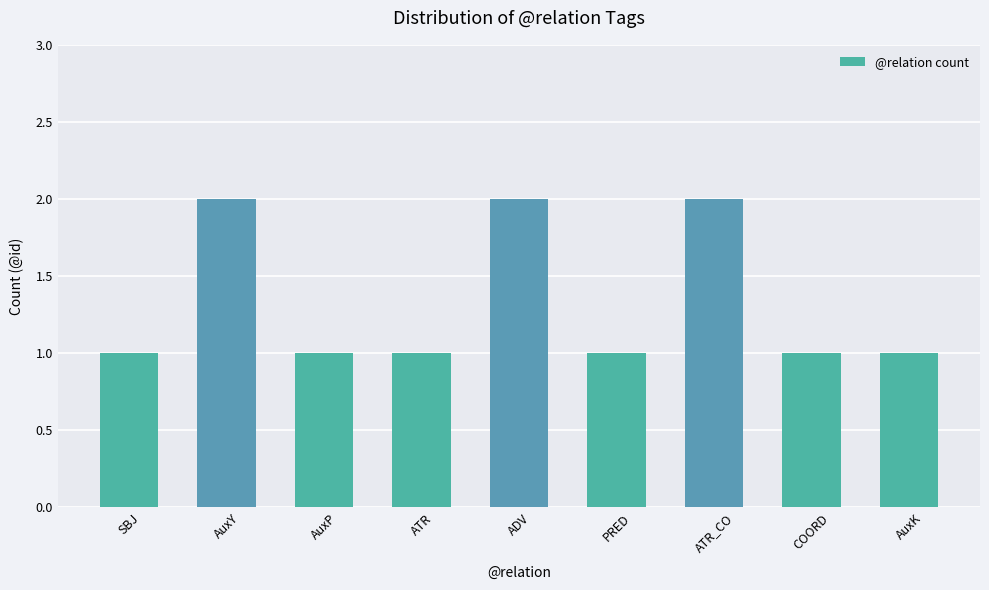

The value at AuxK is 1. True or false?

True